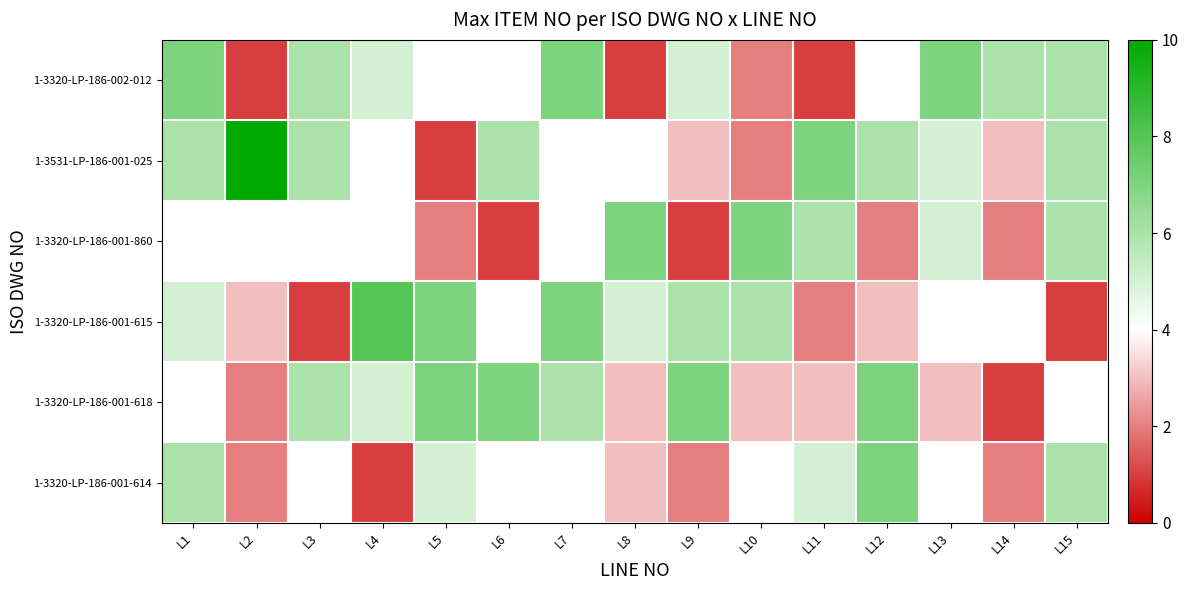

Reading right to left, extract all data points from this chart.

1-3320-LP-186-002-012: L15=6	L14=6	L13=7	L12=4	L11=1	L10=2	L9=5	L8=1	L7=7	L6=4	L5=4	L4=5	L3=6	L2=1	L1=7
1-3531-LP-186-001-025: L15=6	L14=3	L13=5	L12=6	L11=7	L10=2	L9=3	L8=4	L7=4	L6=6	L5=1	L4=4	L3=6	L2=10	L1=6
1-3320-LP-186-001-860: L15=6	L14=2	L13=5	L12=2	L11=6	L10=7	L9=1	L8=7	L7=4	L6=1	L5=2	L4=4	L3=4	L2=4	L1=4
1-3320-LP-186-001-615: L15=1	L14=4	L13=4	L12=3	L11=2	L10=6	L9=6	L8=5	L7=7	L6=4	L5=7	L4=8	L3=1	L2=3	L1=5
1-3320-LP-186-001-618: L15=4	L14=1	L13=3	L12=7	L11=3	L10=3	L9=7	L8=3	L7=6	L6=7	L5=7	L4=5	L3=6	L2=2	L1=4
1-3320-LP-186-001-614: L15=6	L14=2	L13=4	L12=7	L11=5	L10=4	L9=2	L8=3	L7=4	L6=4	L5=5	L4=1	L3=4	L2=2	L1=6